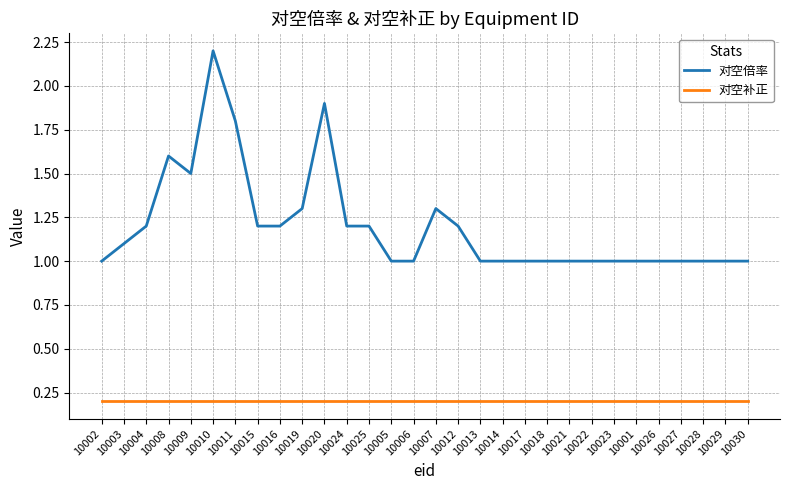

Reading right to left, list all the values displayed in this chart.

对空倍率: 1.0	1.0	1.0	1.0	1.0	1.0	1.0	1.0	1.0	1.0	1.0	1.0	1.0	1.2	1.3	1.0	1.0	1.2	1.2	1.9	1.3	1.2	1.2	1.8	2.2	1.5	1.6	1.2	1.1	1.0
对空补正: 0.2	0.2	0.2	0.2	0.2	0.2	0.2	0.2	0.2	0.2	0.2	0.2	0.2	0.2	0.2	0.2	0.2	0.2	0.2	0.2	0.2	0.2	0.2	0.2	0.2	0.2	0.2	0.2	0.2	0.2